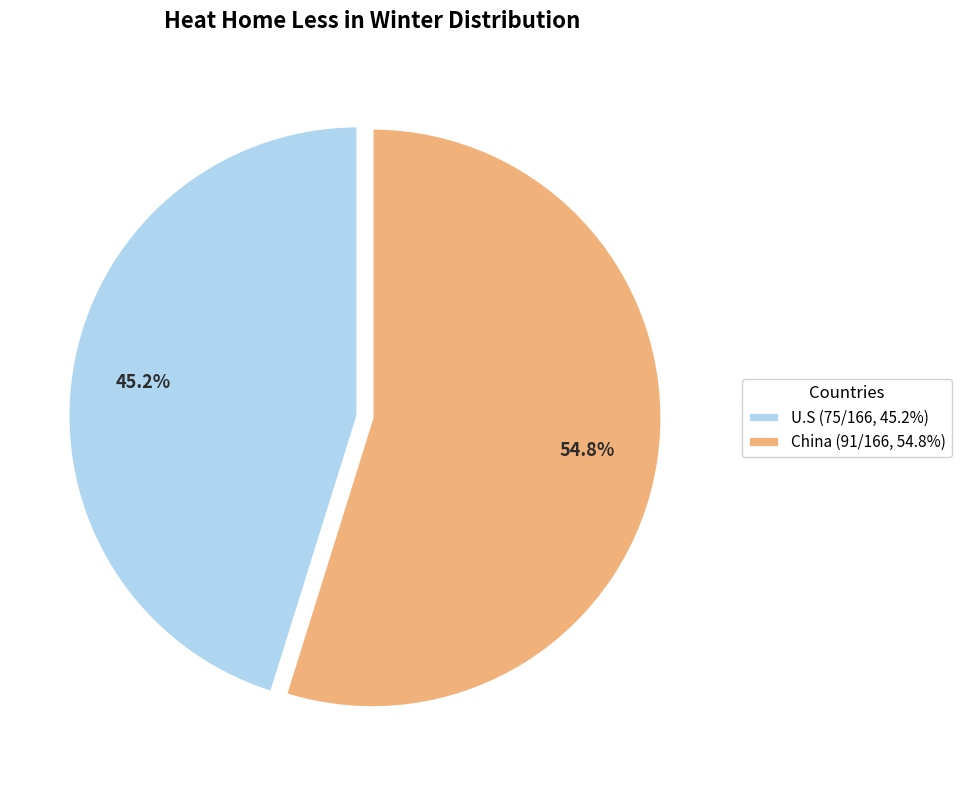

To the nearest percent, what is the difference between the China and U.S slice percentages?

10%